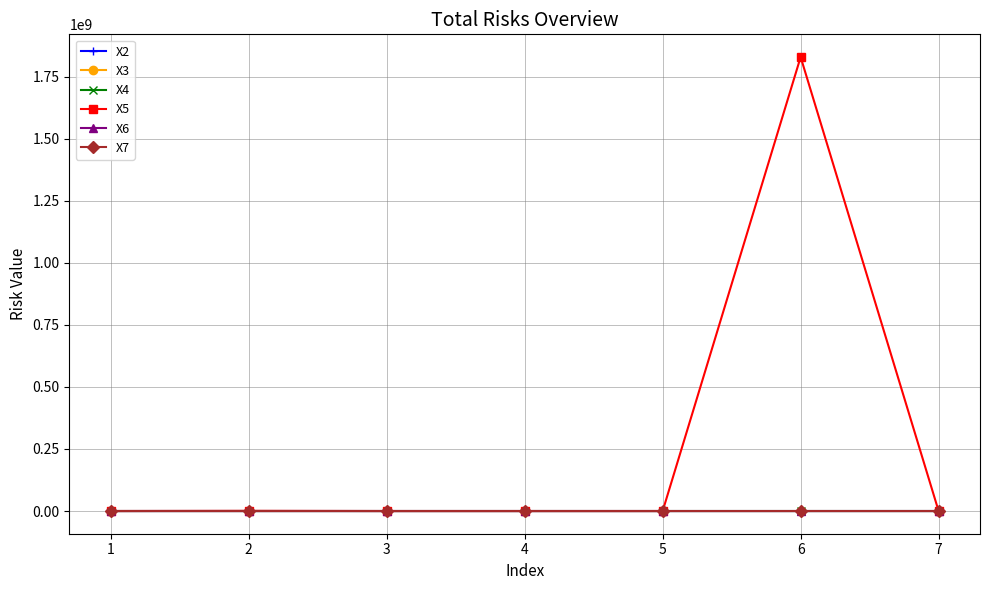

Which series has the largest total across all categories?

X5